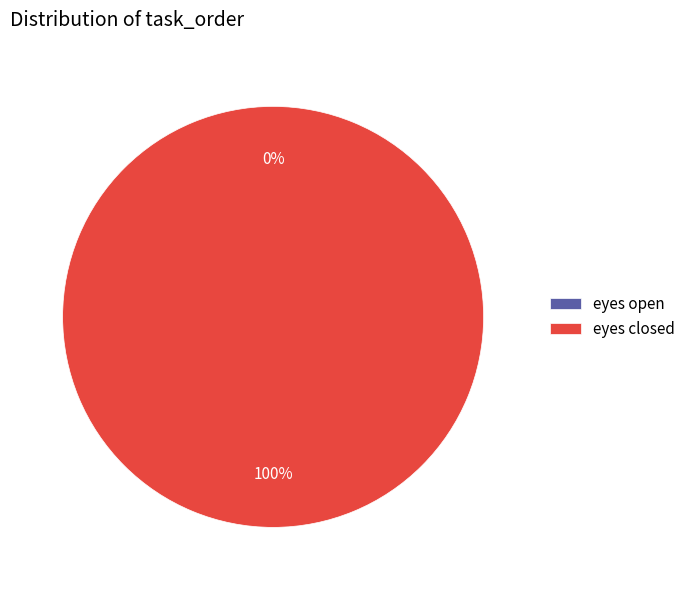

How many segments does this pie chart have?

2